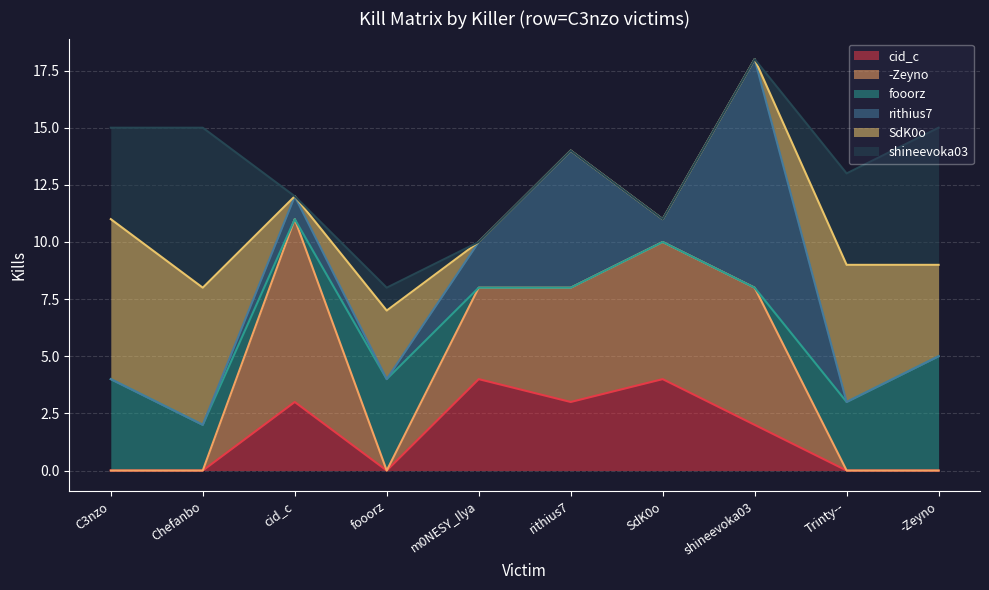

What is the highest value of the SdK0o series?

7